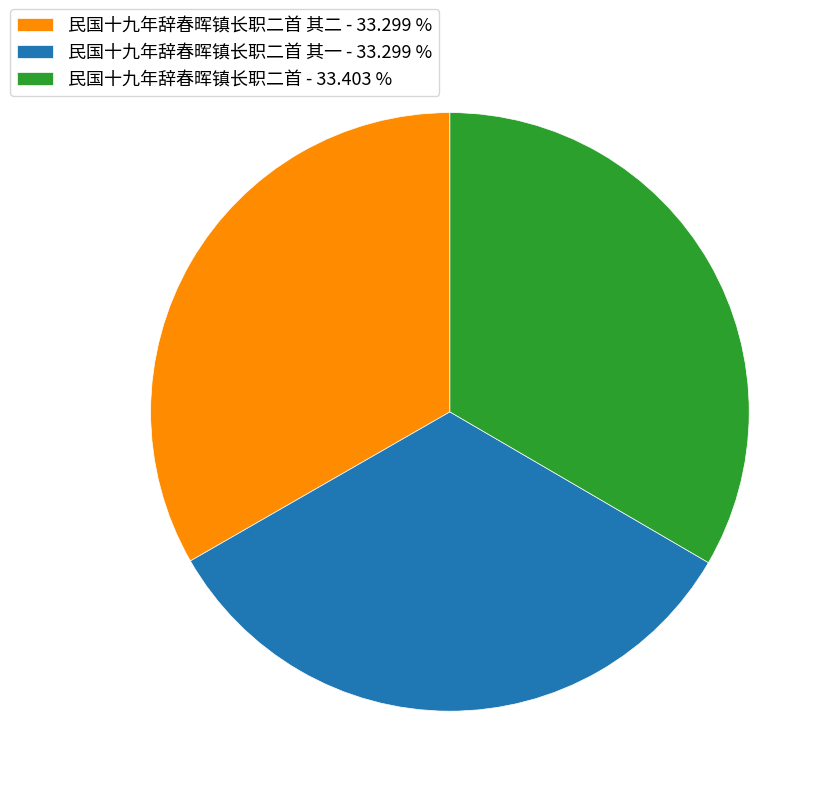

Approximately how many times larger is the value at 民国十九年辞春晖镇长职二首 其二 - 33.299 % compared to 民国十九年辞春晖镇长职二首 其一 - 33.299 %?

1.0